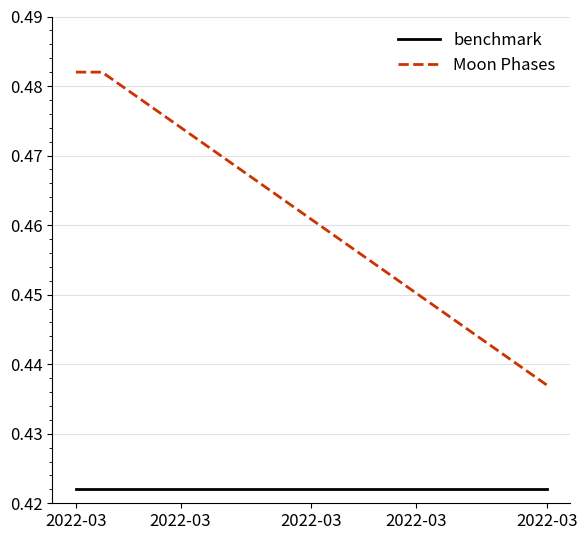

Rank the series by their maximum value, from highest to lowest.

Moon Phases, benchmark